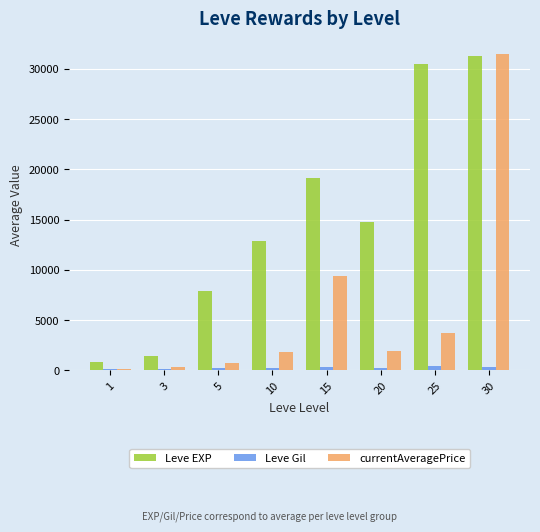

What are all the series names shown in the legend?

Leve EXP, Leve Gil, currentAveragePrice